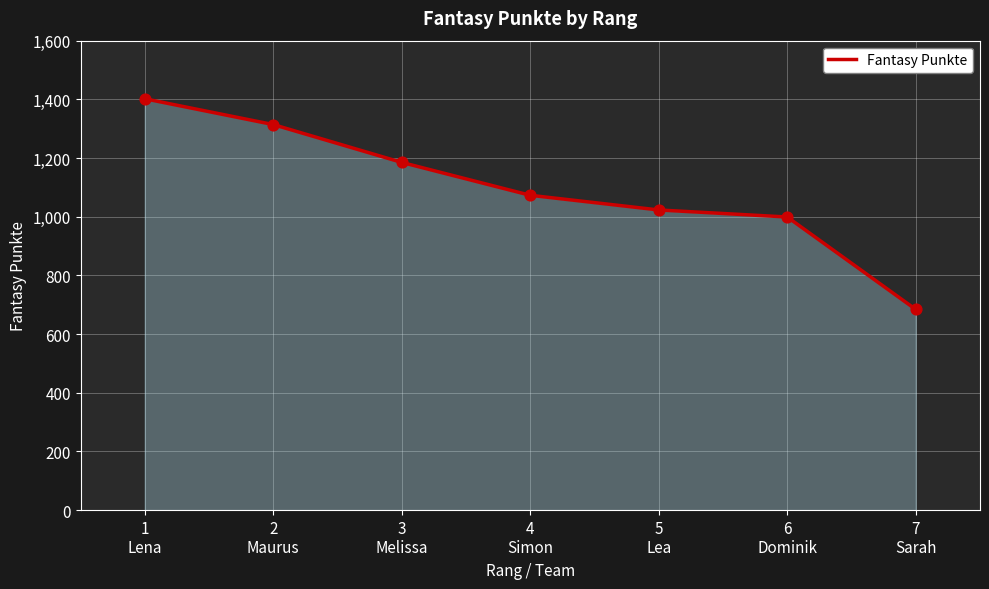

Which has a higher value, 7
Sarah or 3
Melissa?

3
Melissa